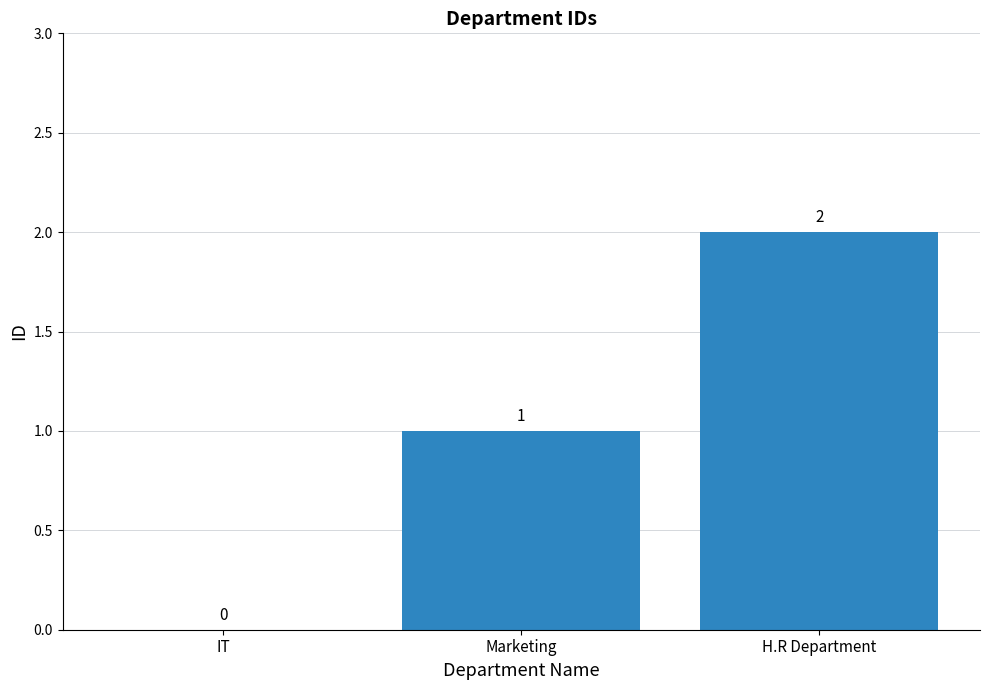

Count the values in the range 0 to 2.

3